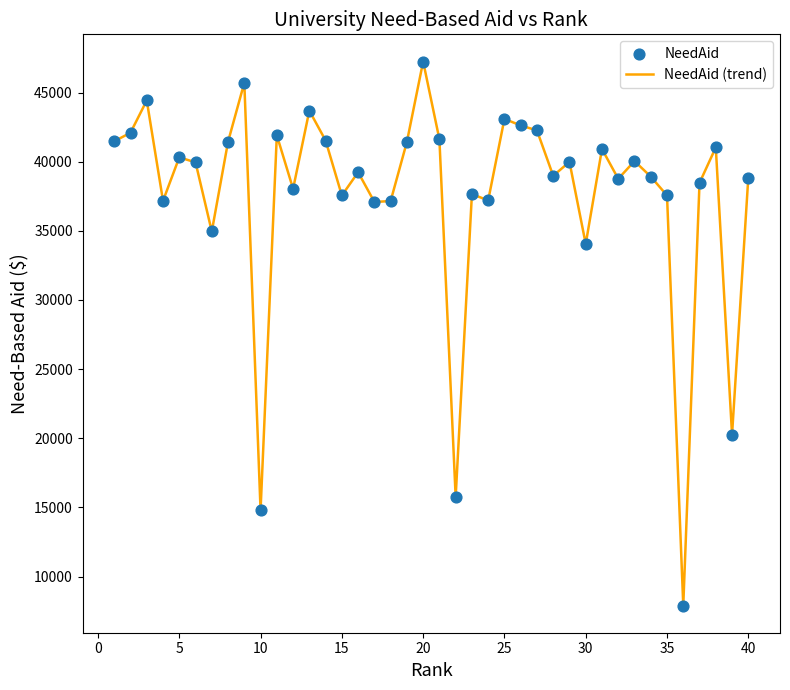

What is the difference between the maximum and minimum values?

39338